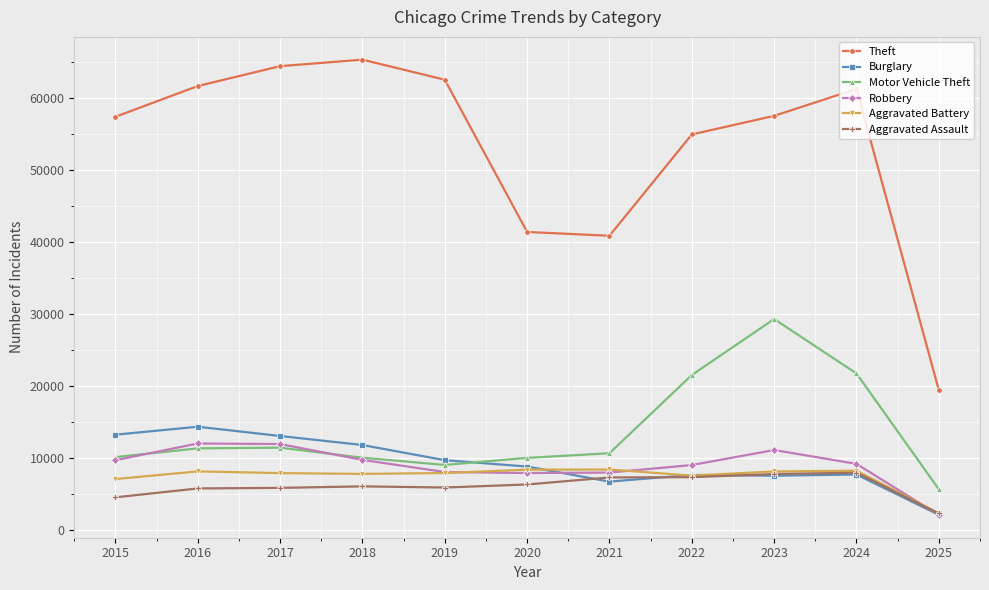

True or false: Motor Vehicle Theft and Aggravated Assault intersect in this chart.

False